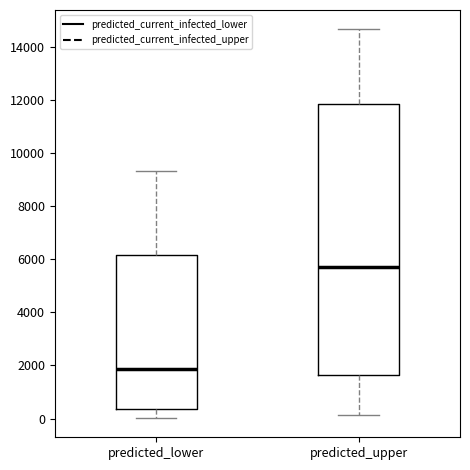

Where is the upper edge of the box for predicted_lower on the y-axis? The values are not printed on the chart, so give them approximately, as read against the axis.

6200